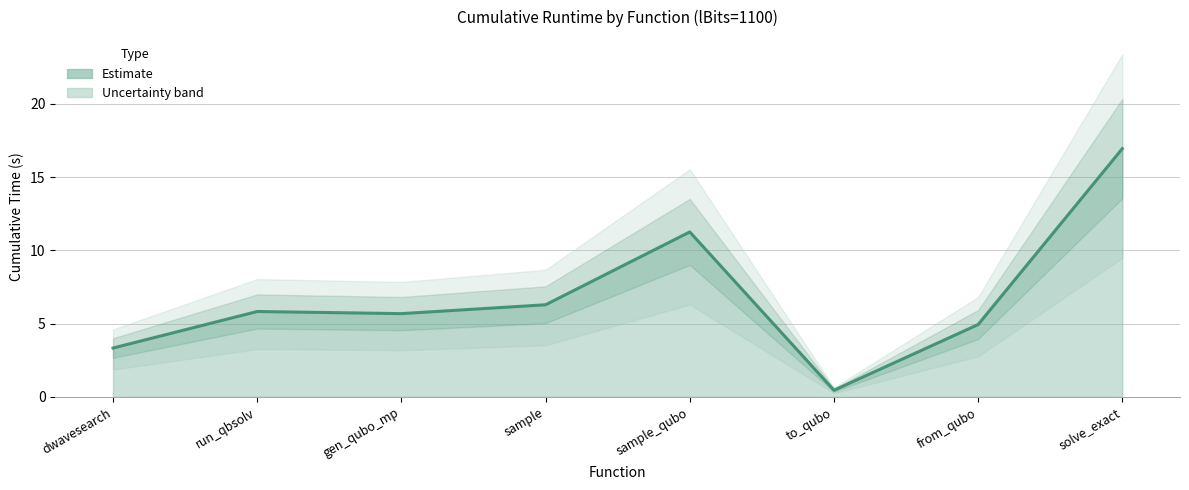

What is the approximate value at sample?

6.3